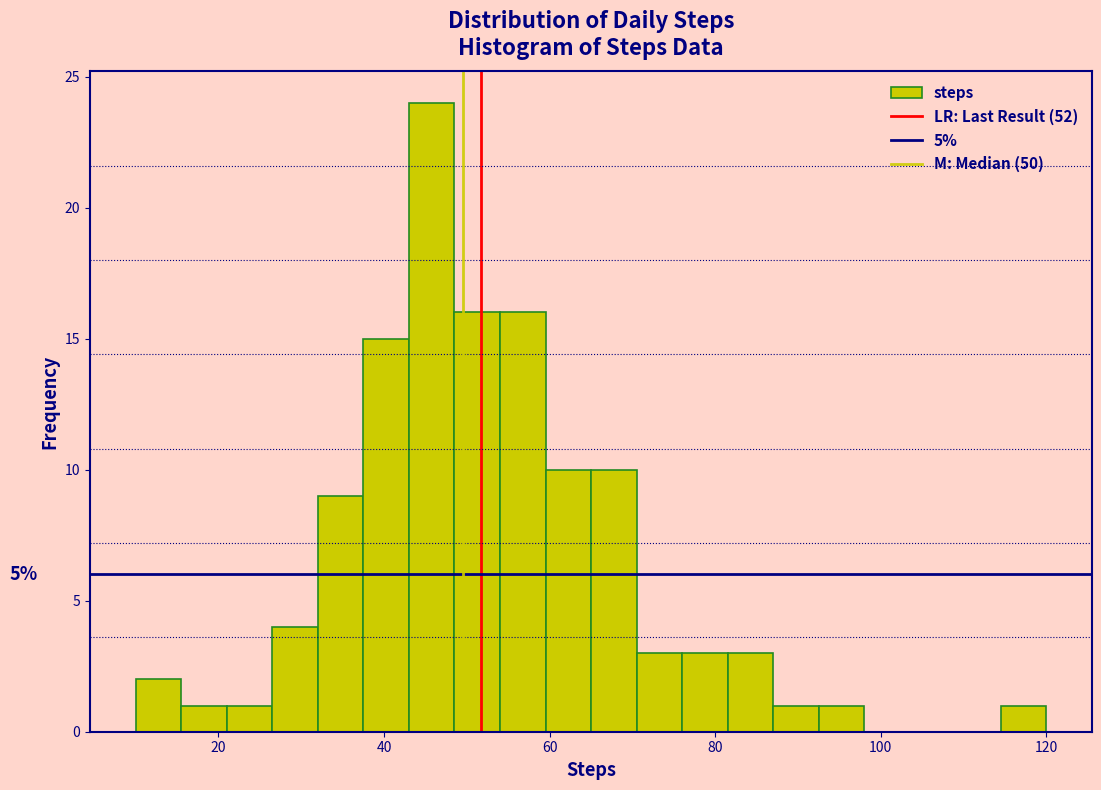

Read against the x-axis, roughly where is the centre of the tallest bar?

46